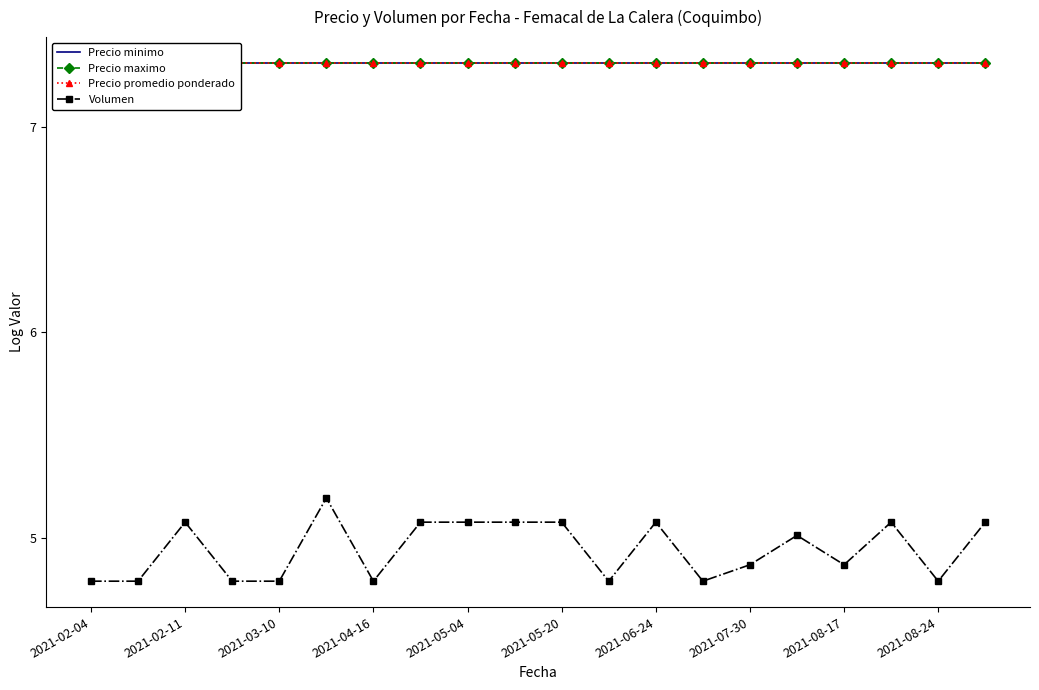

Where is the first local maximum for Volumen?

2021-02-11